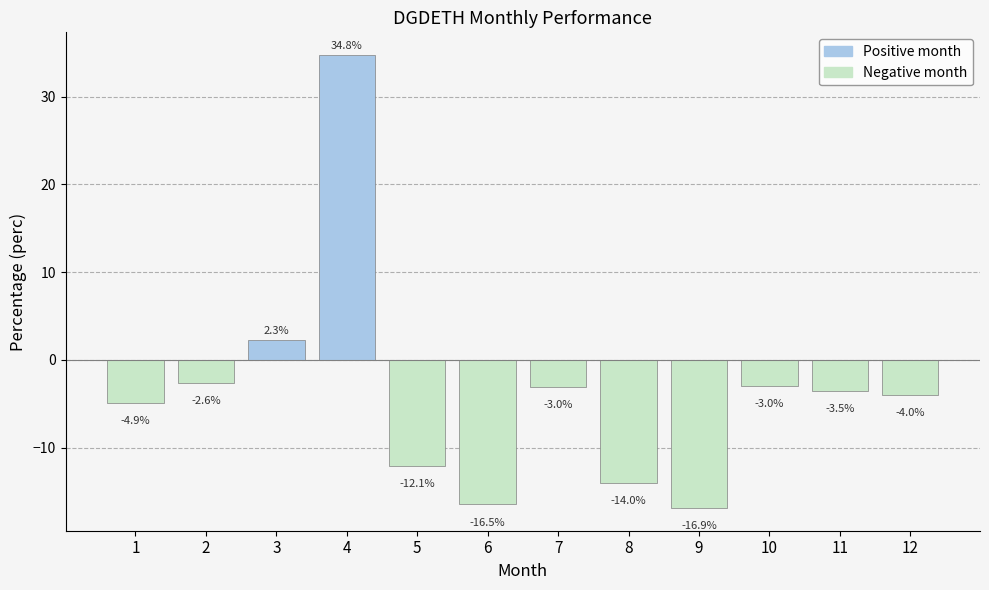

Where is the data nearest to the value 8?

3